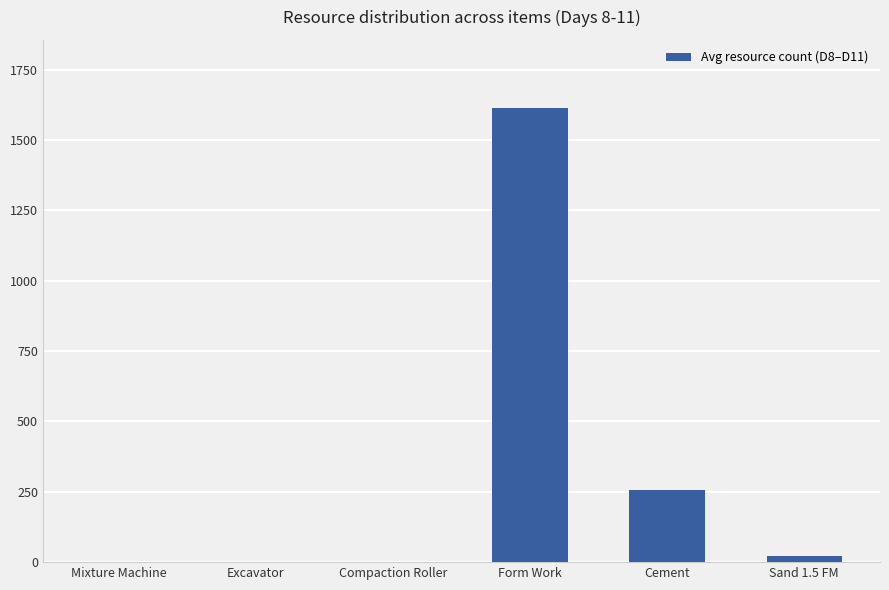

Which category has the highest value across all series?

Form Work